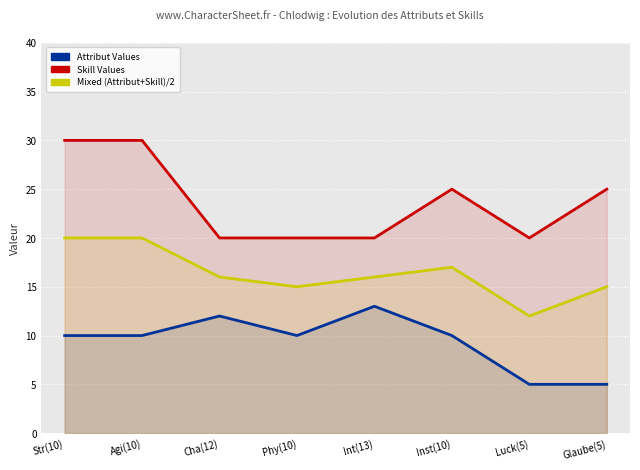

What is the difference between the second highest and minimum values in the Mixed (Attribut+Skill)/2 series?

8